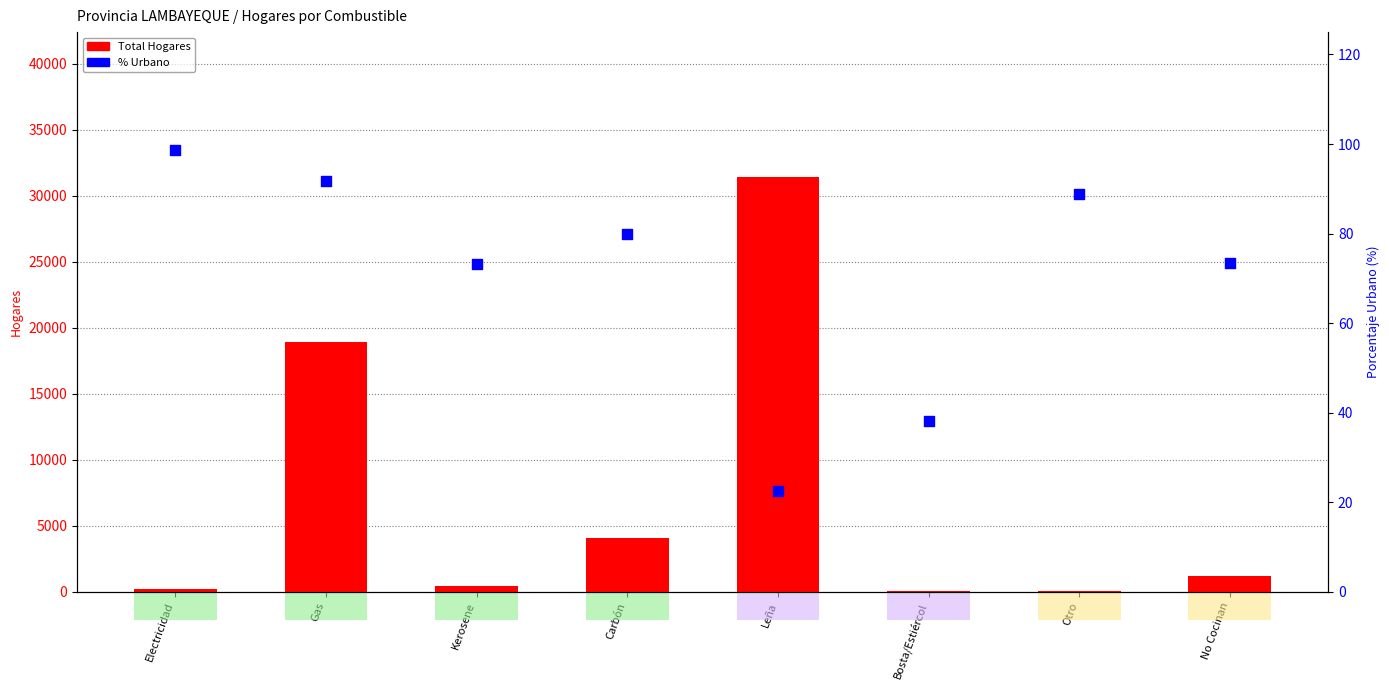

At which category is the sum across all series the highest?

Leña